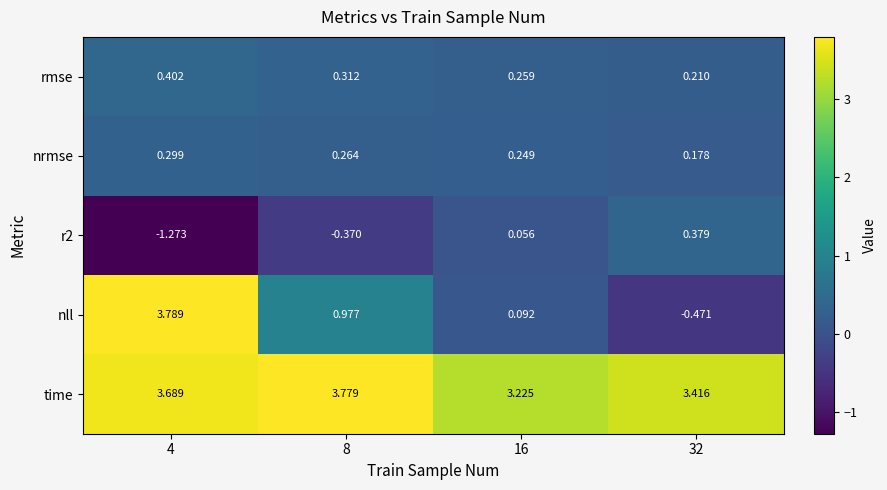

Which series has the largest range (max minus min)?

nll